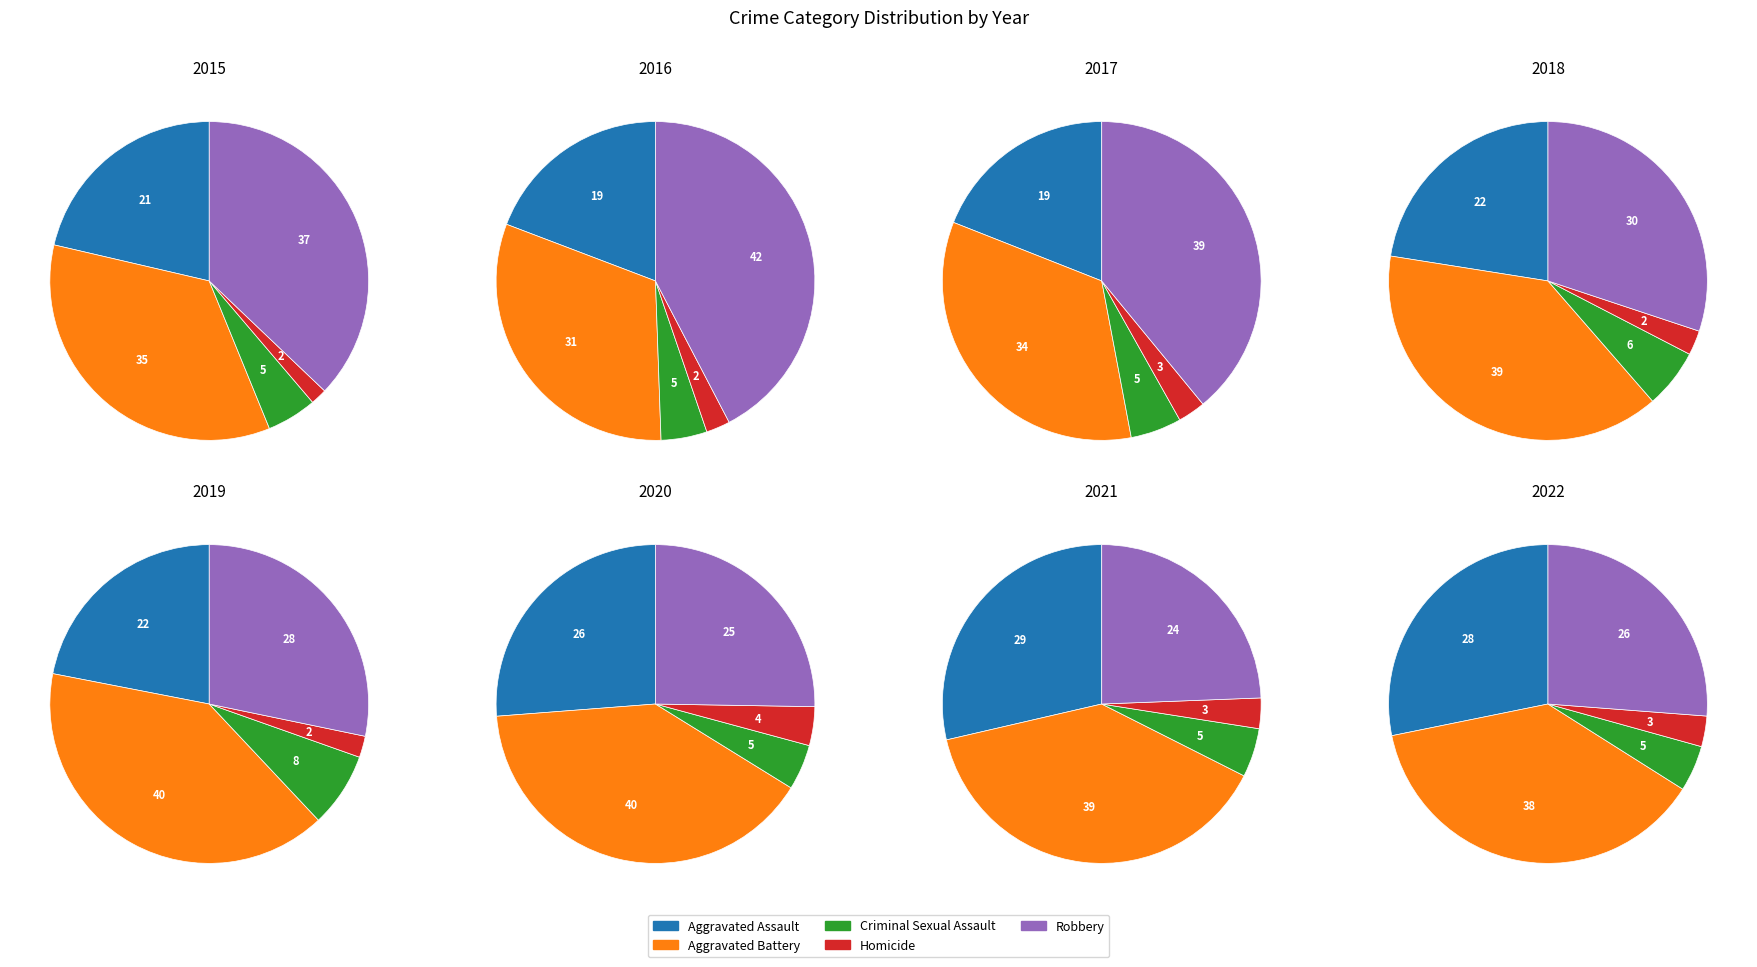

Which has a higher value, 0 or 7?

7